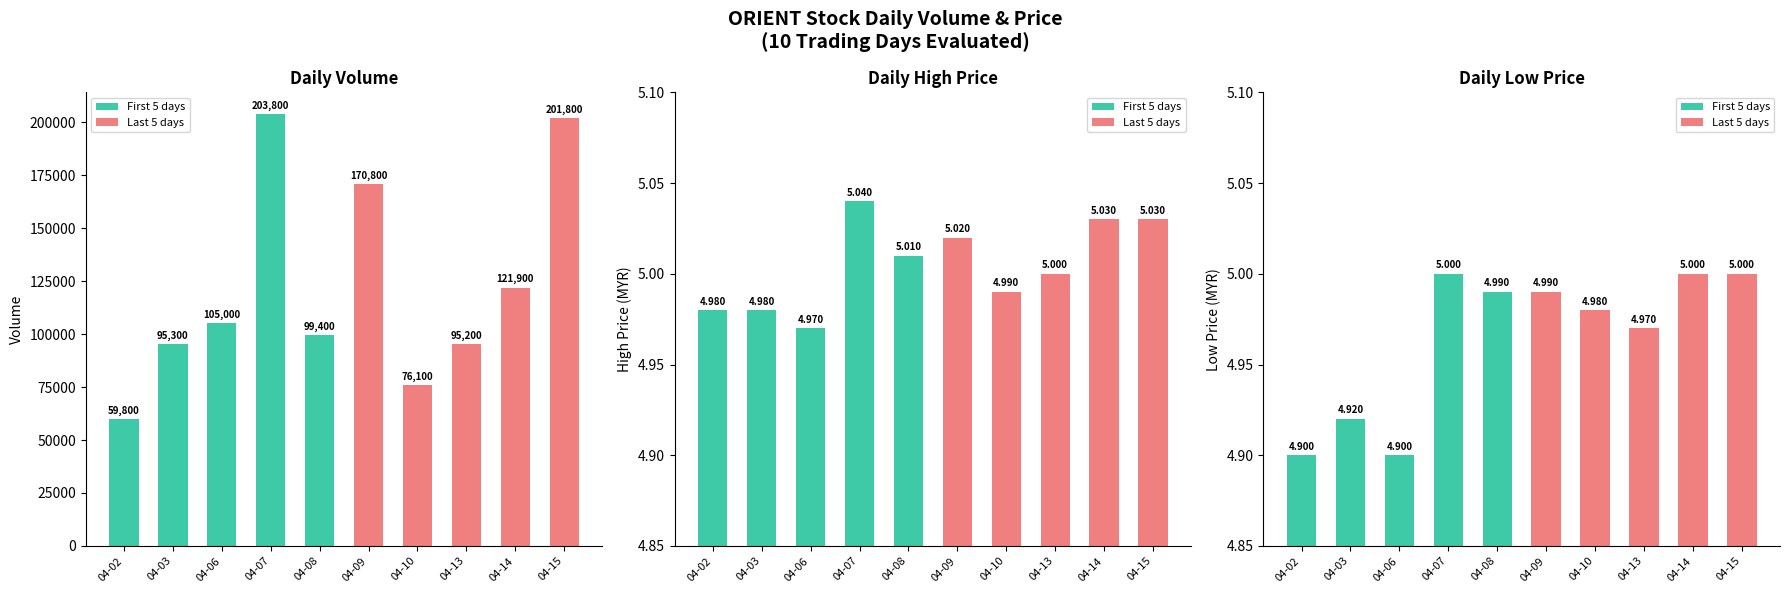

The value of Last 5 days at 04-13 is 5.0. True or false?

True